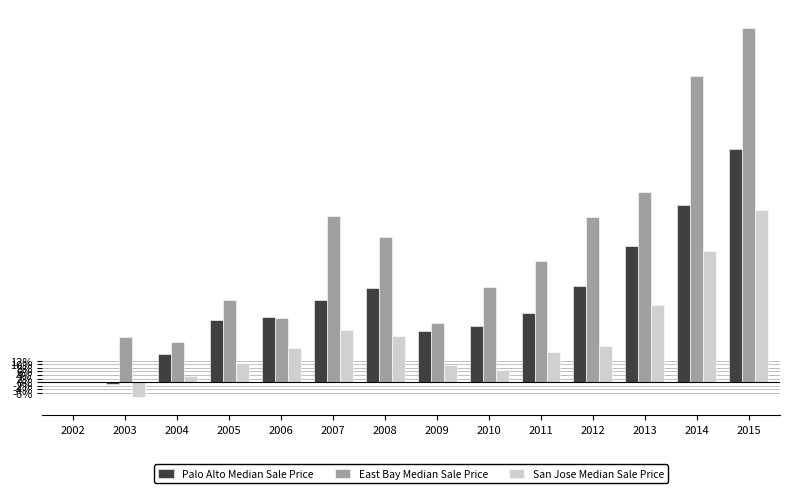

At which category is the sum across all series the highest?

2015